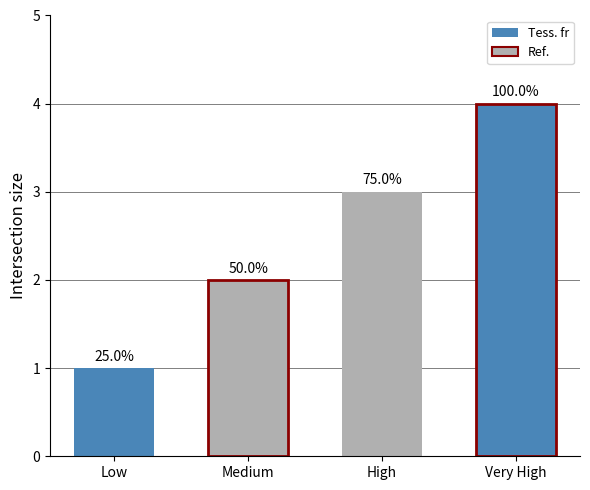

Rank the categories by value from lowest to highest.

Low, Medium, High, Very High